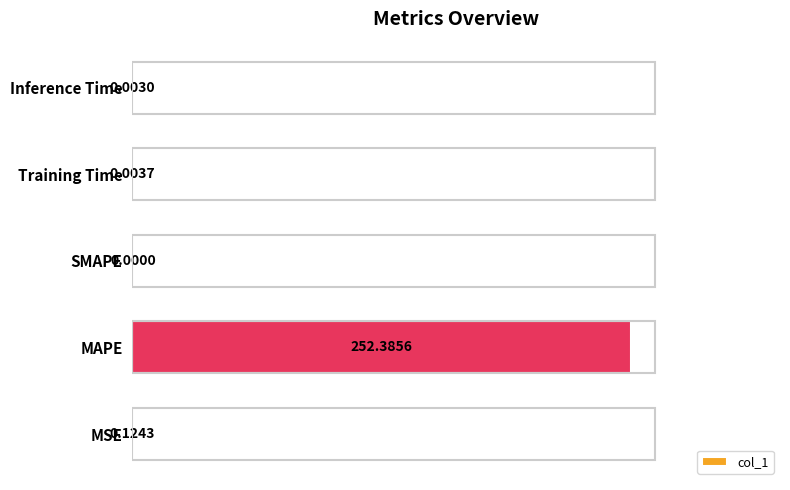

What is the sum of all values?

252.5